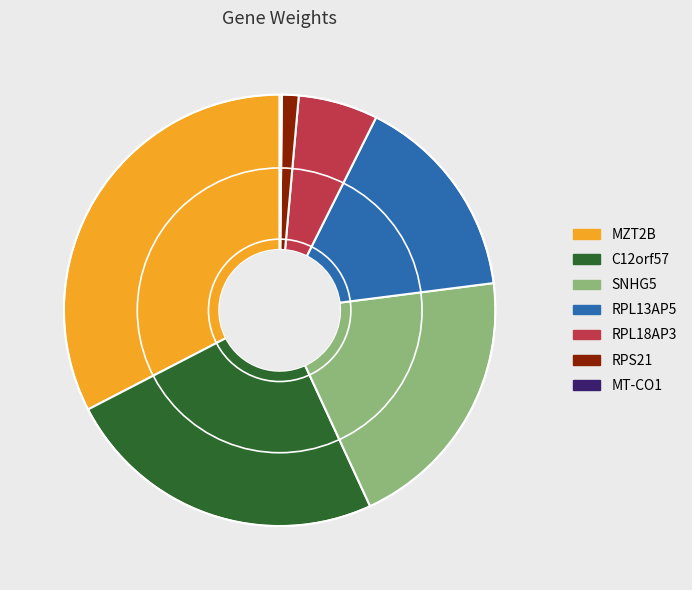

Which category has the biggest portion of the pie?

MZT2B